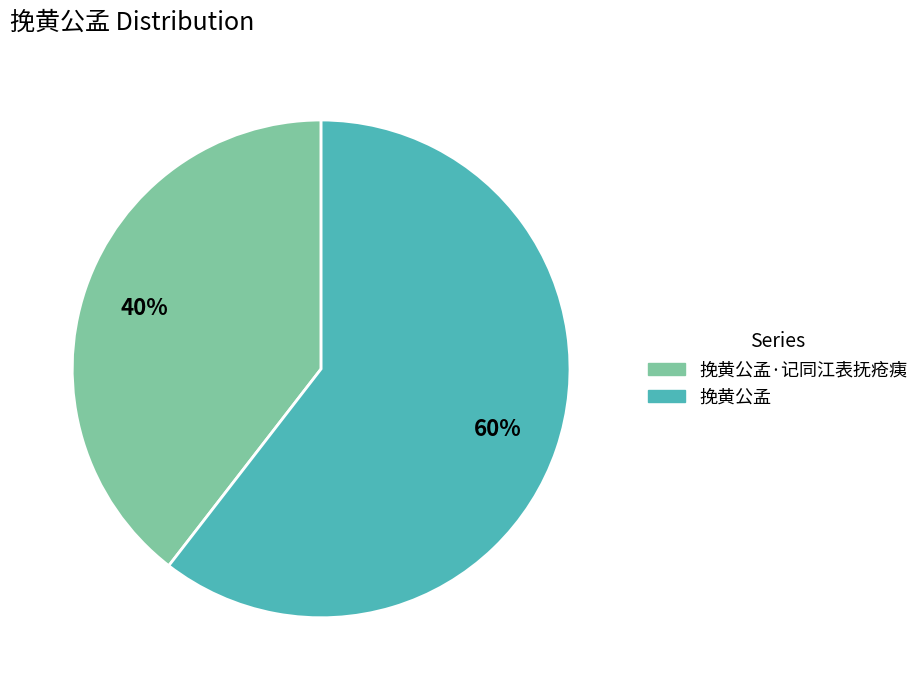

Is the sum of 挽黄公孟·记同江表抚疮痍 and 挽黄公孟 greater than half?

Yes